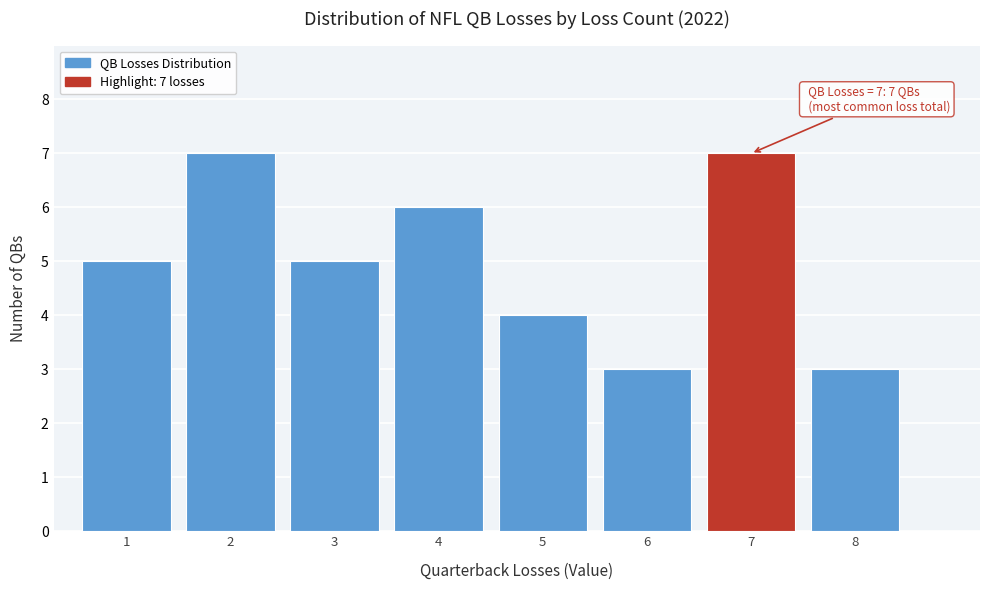

Reading left to right, list all the values displayed in this chart.

1=5	2=7	3=5	4=6	5=4	6=3	7=7	8=3